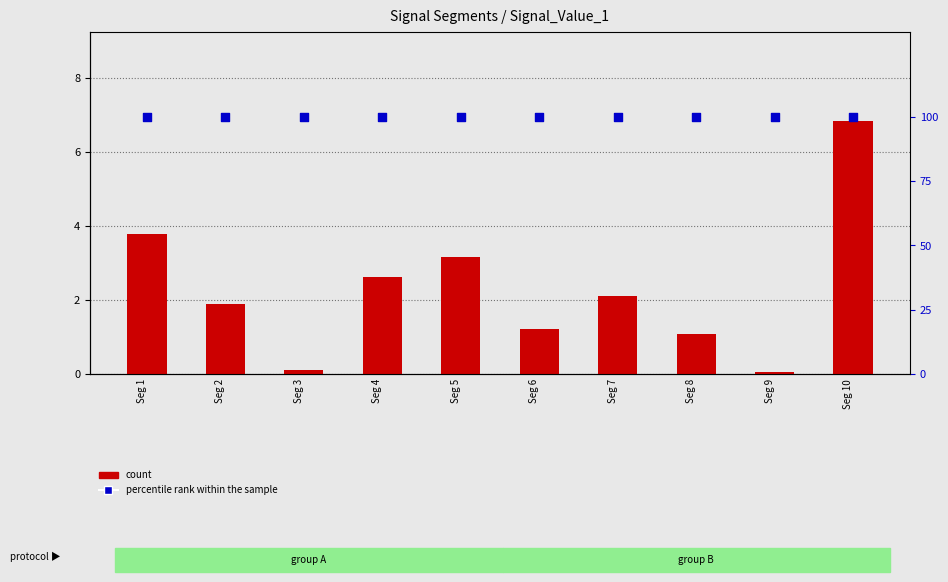

What are all the series names shown in the legend?

count, percentile rank within the sample